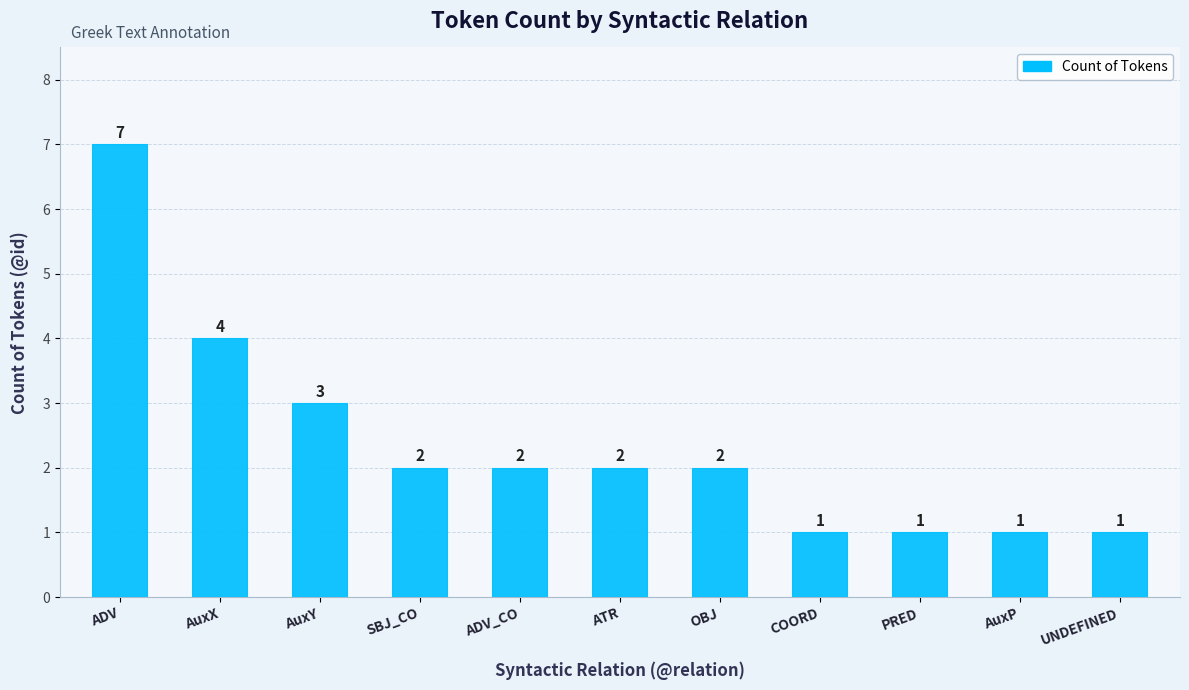

What is the minimum value shown in the chart?

1